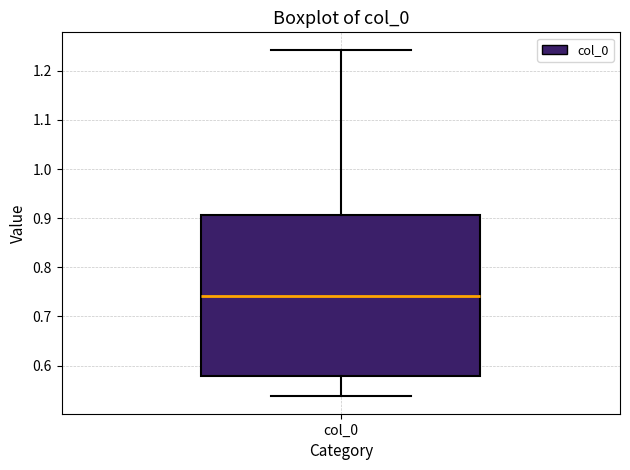

Where does the lower whisker of the box for col_0 end on the y-axis? The values are not printed on the chart, so give them approximately, as read against the axis.

0.54